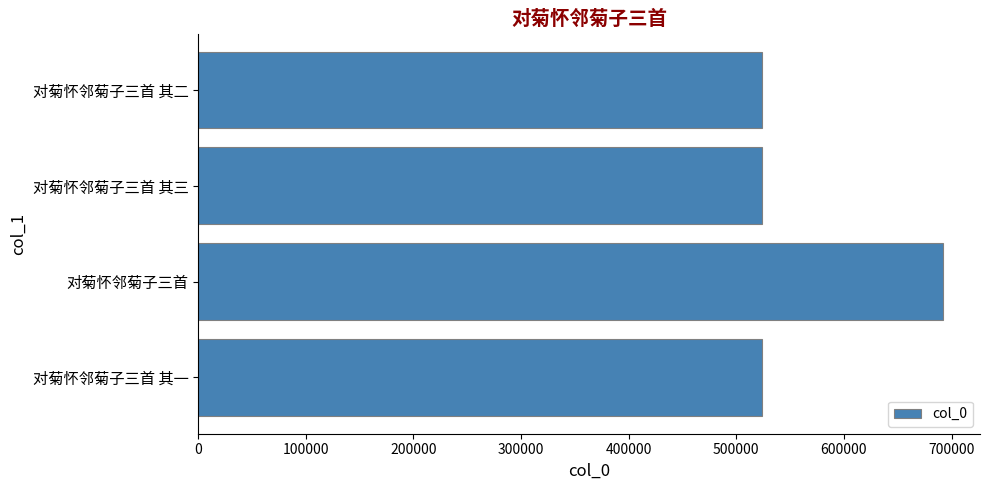

What is the greatest value displayed?

691769